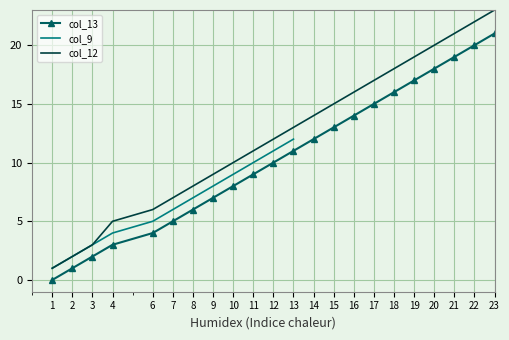

The value at 1 is 2. True or false?

False